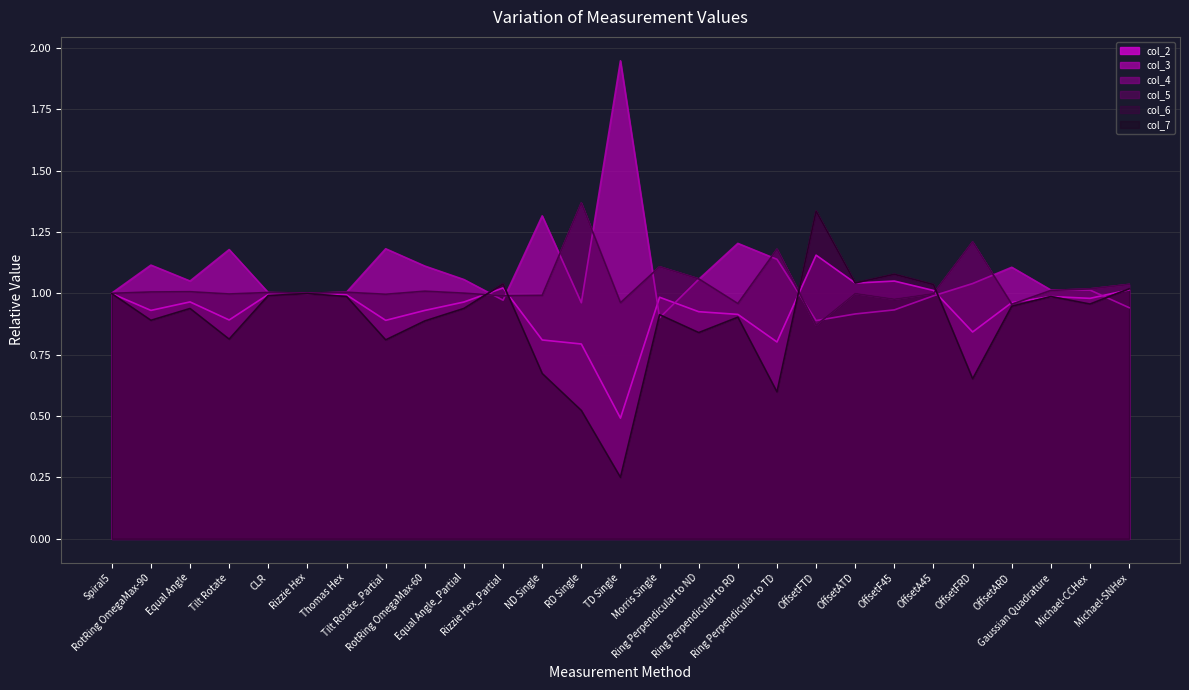

In col_7, how many points are higher than both neighbors (excluding endpoints)?

8